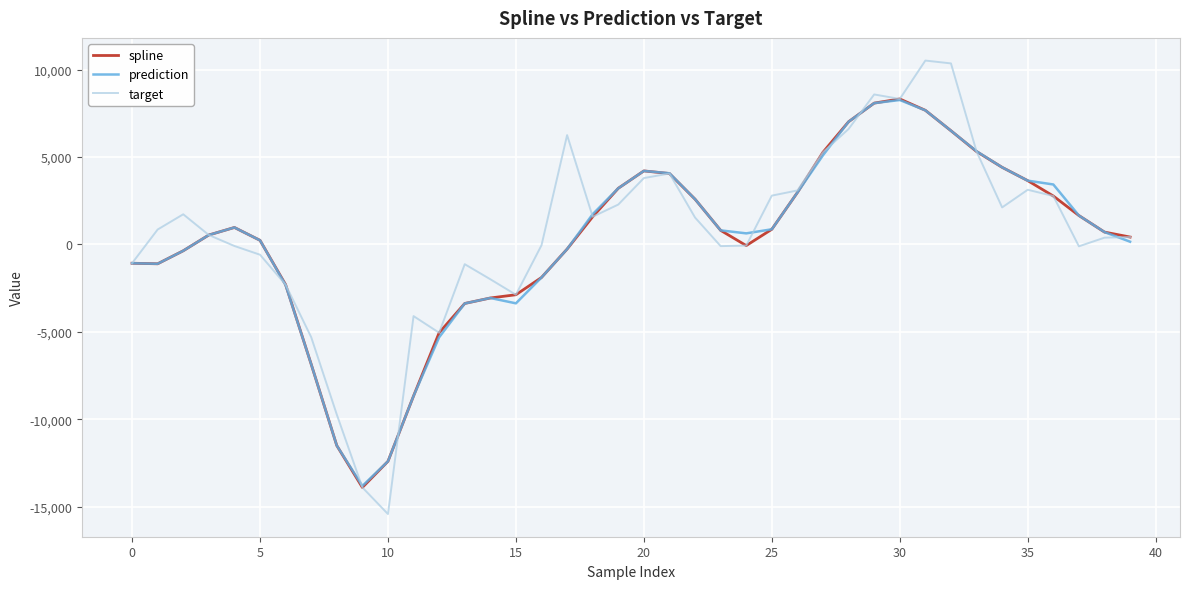

What is the minimum value for target?

-15415.0